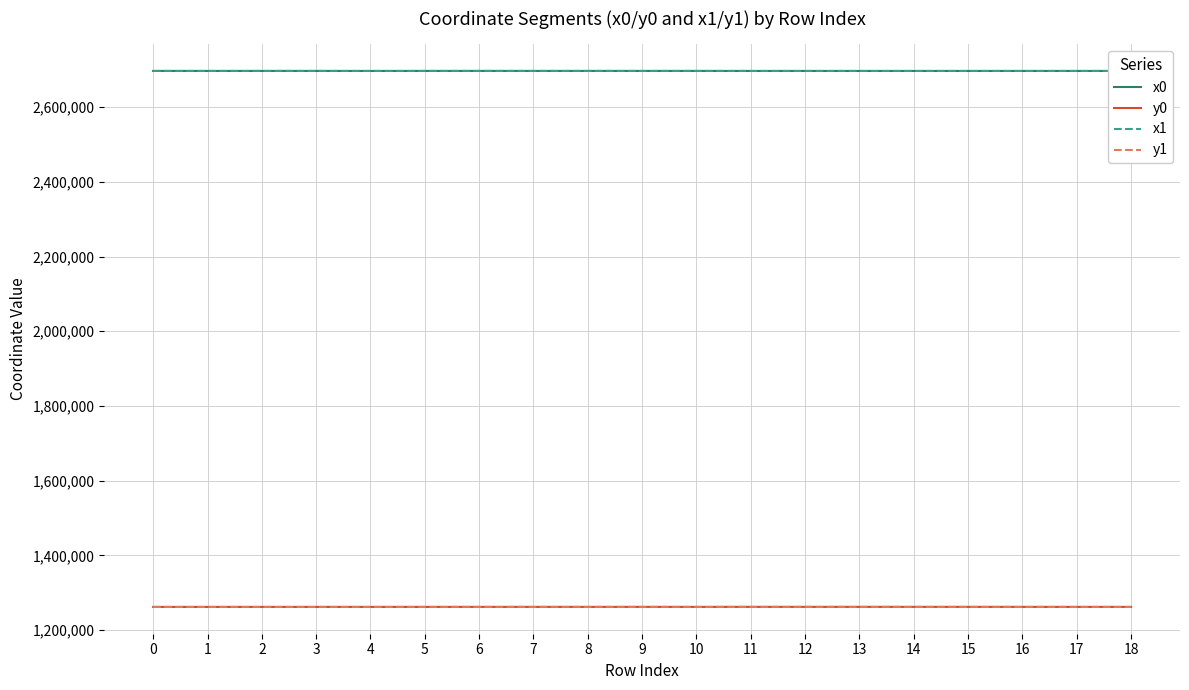

What is the maximum value for y1?

1262149.2